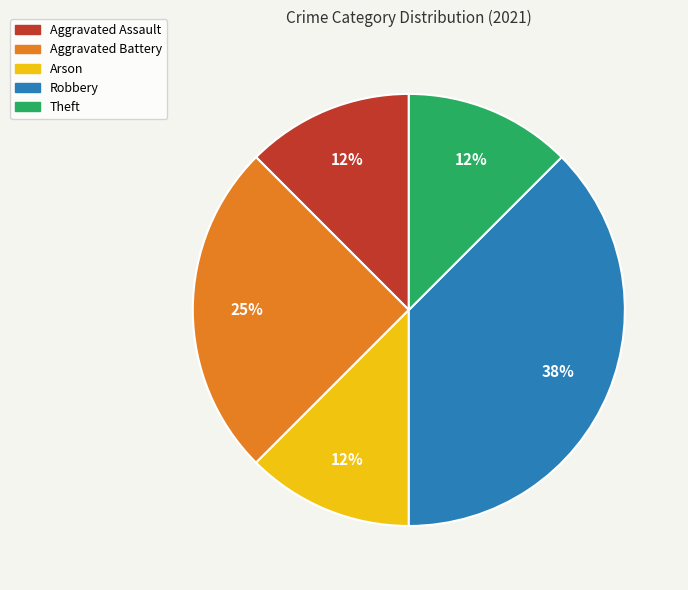

Is Arson the majority of the pie?

No